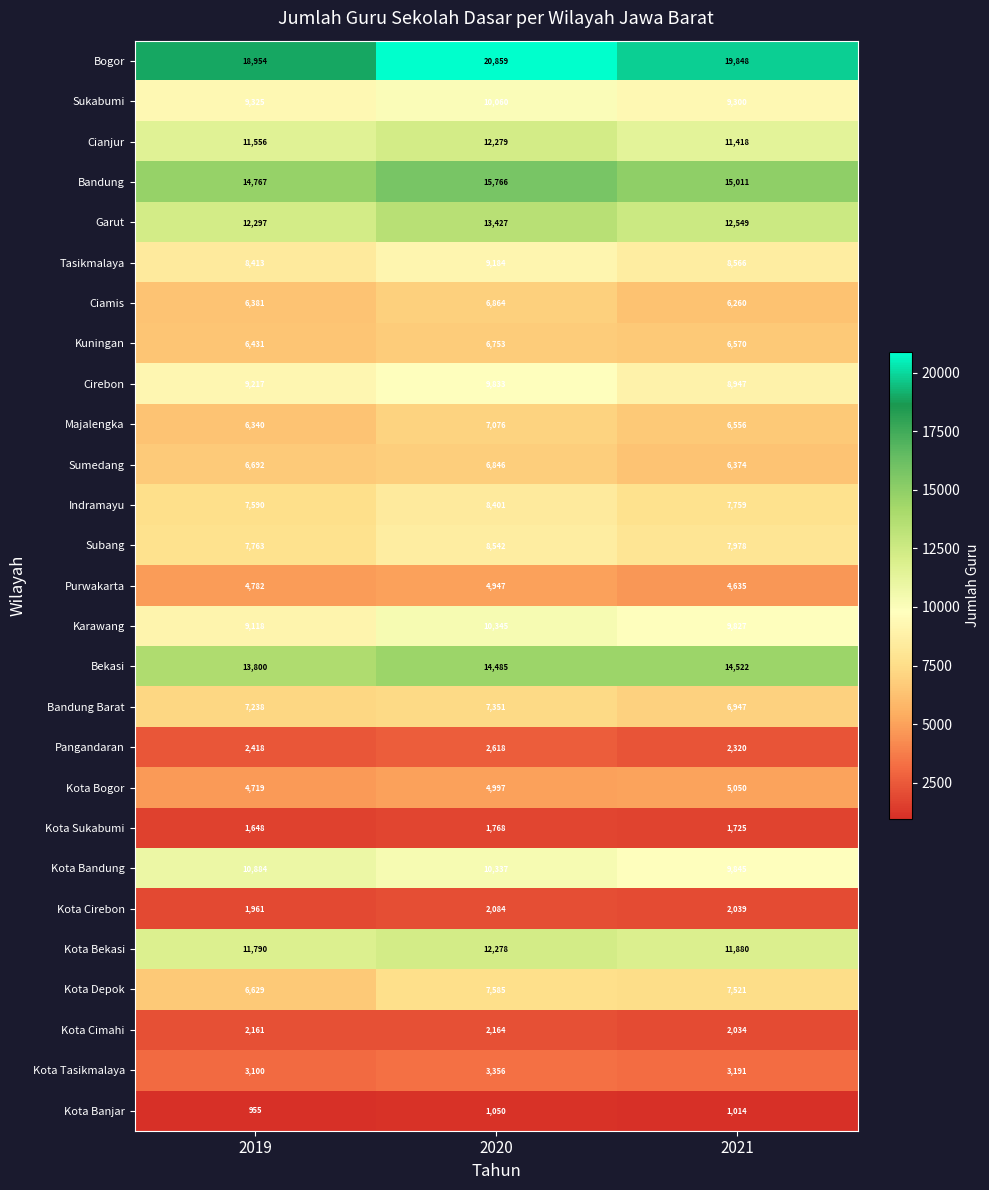

Between 2019 and 2021, which series saw the biggest shift?

Kota Bandung